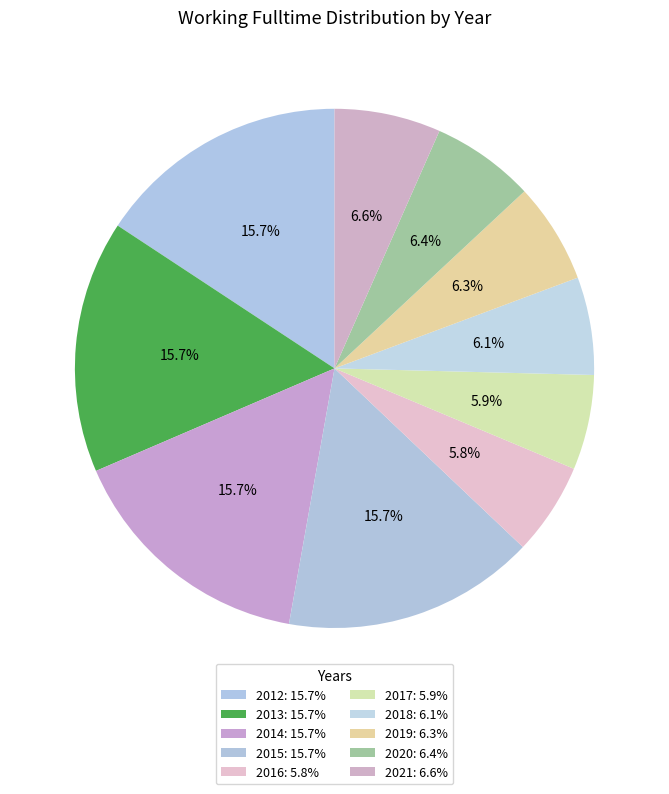

Count the number of slices in the pie.

10